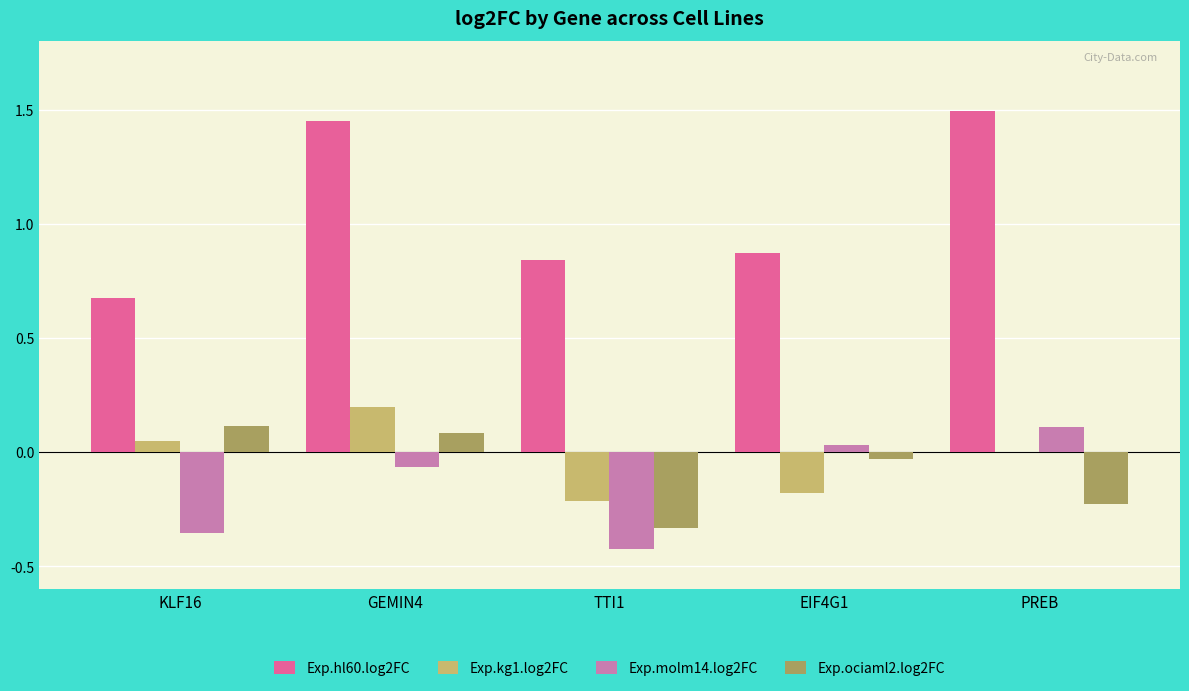

Is it true that Exp.ociaml2.log2FC equals -0.5 at TTI1?

False